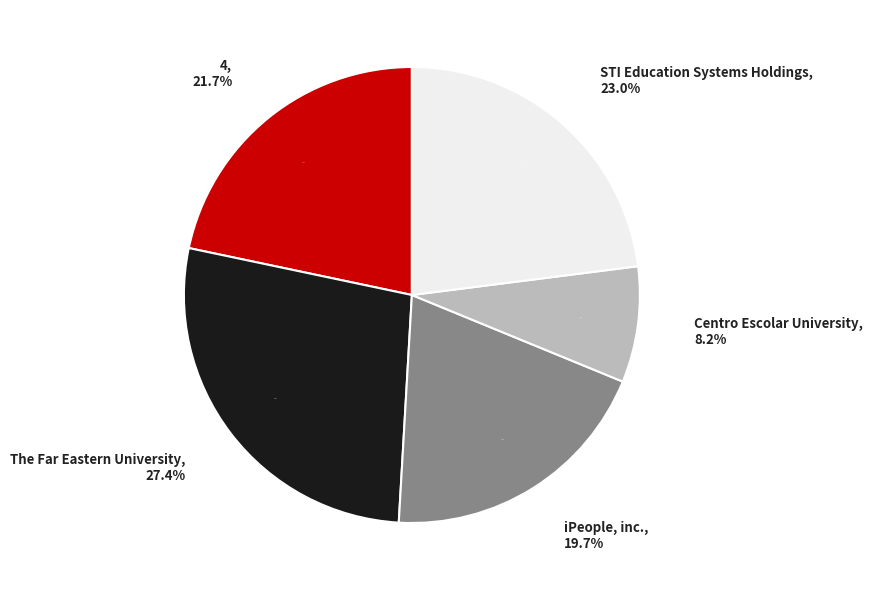

Rank the categories by value from lowest to highest.

Centro Escolar University, iPeople, inc., 4, STI Education Systems Holdings, The Far Eastern University